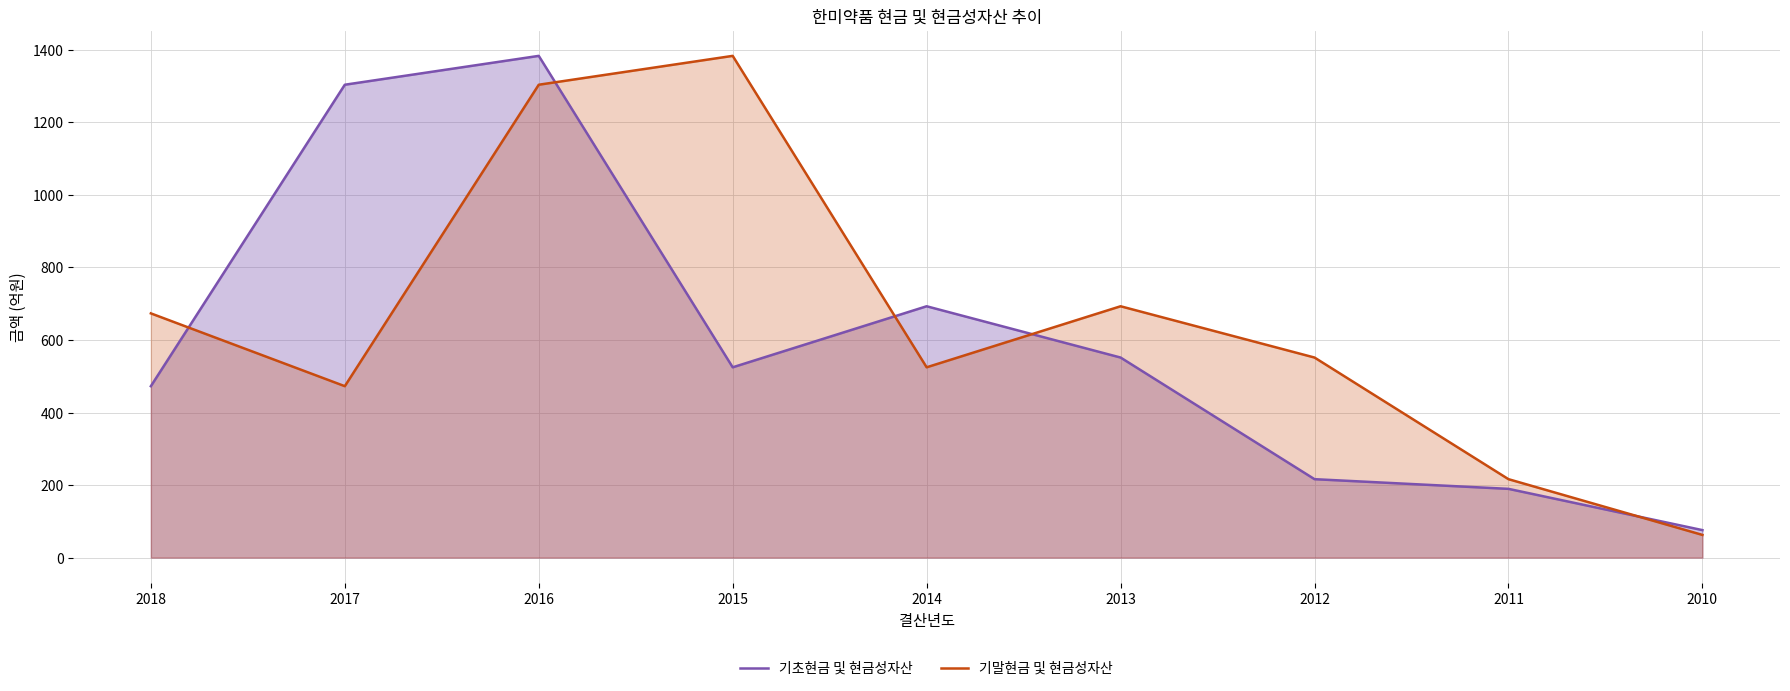

Reading right to left, extract all data points from this chart.

기초현금 및 현금성자산: 75.8	189.6	216.3	551.6	693.0	524.7	1383.3	1303.7	472.7
기말현금 및 현금성자산: 62.6	216.3	551.6	693.0	524.7	1383.3	1303.7	472.7	673.4